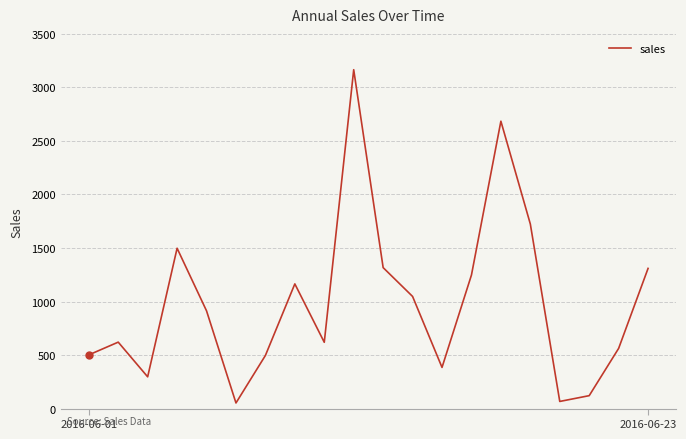

What is the difference between the maximum and minimum values?

3113.1